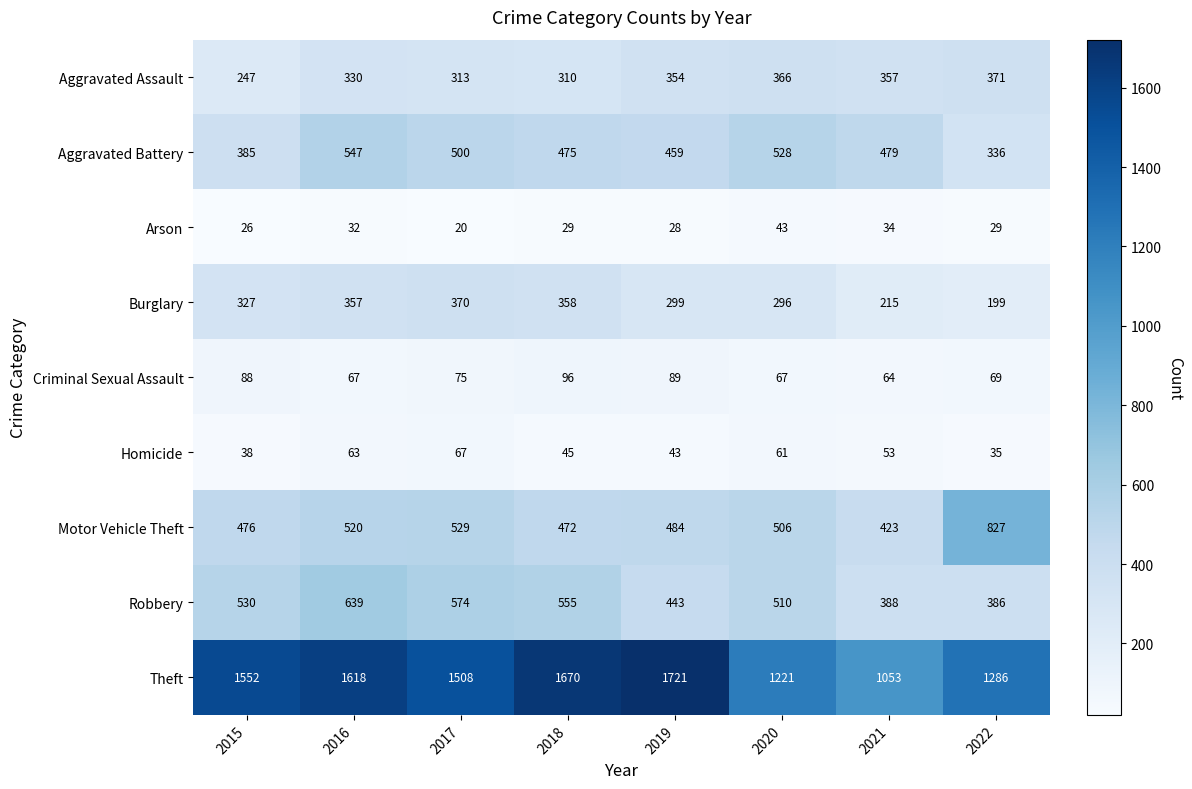

Is the value of Criminal Sexual Assault at 2016 greater than the value of Arson at 2020?

Yes